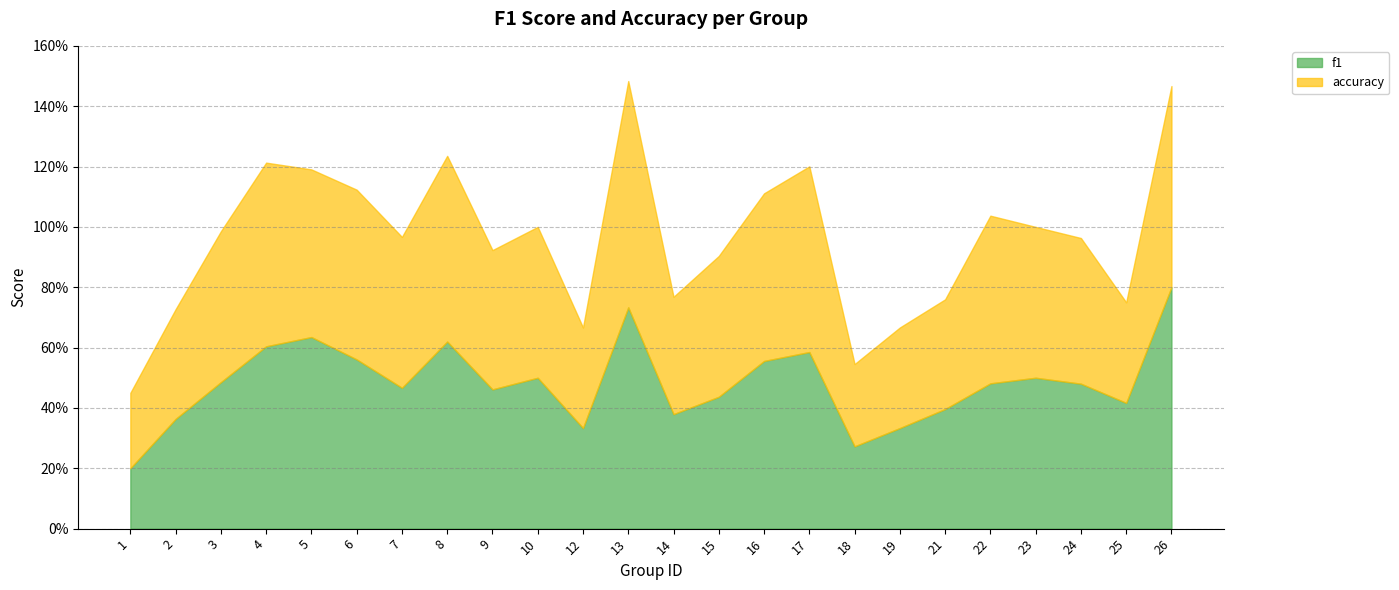

What are all the series names shown in the legend?

f1, accuracy